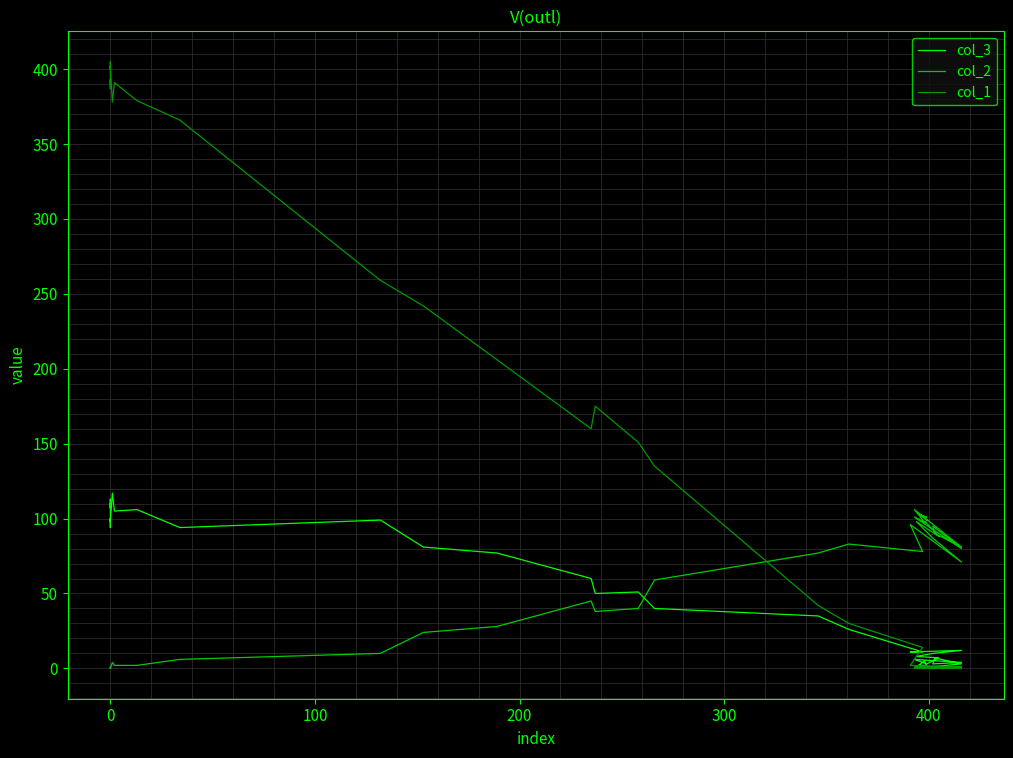

Does the chart display data point markers on the line(s)?

No